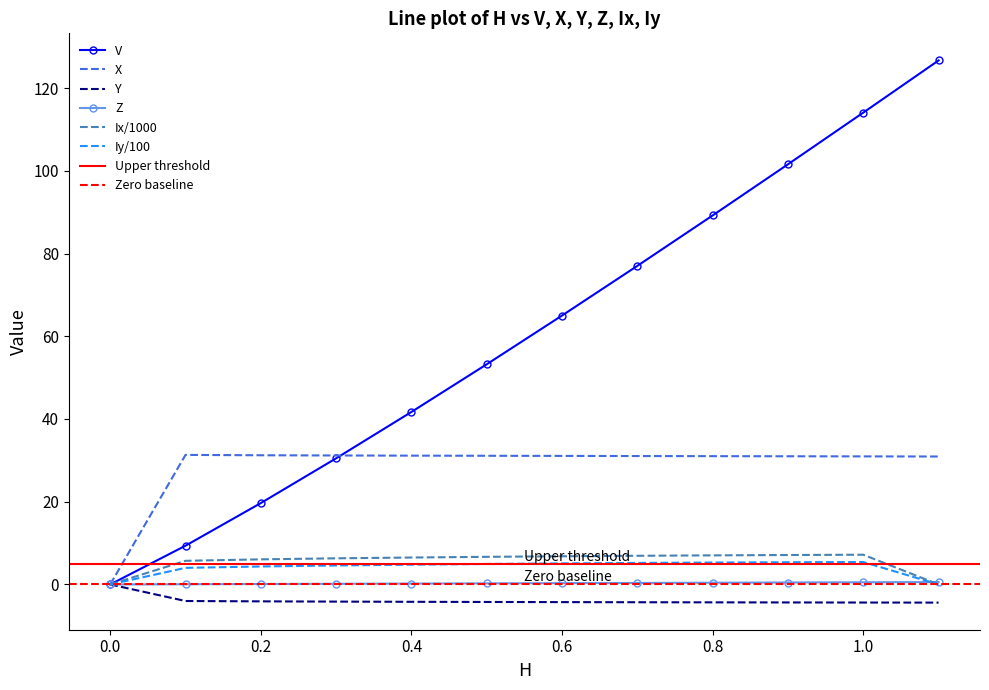

The value of X at 0.5 is 31.1. True or false?

True